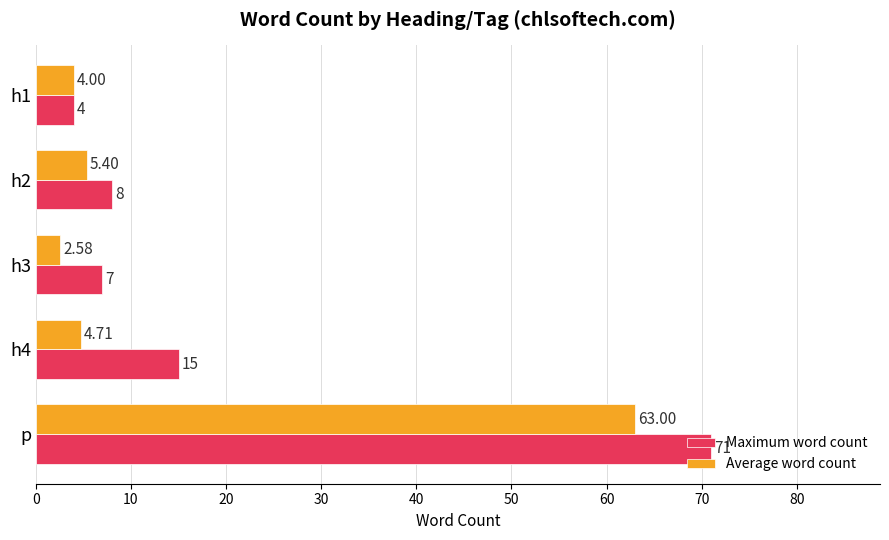

Between h2 and p, which series saw the biggest shift?

Maximum word count